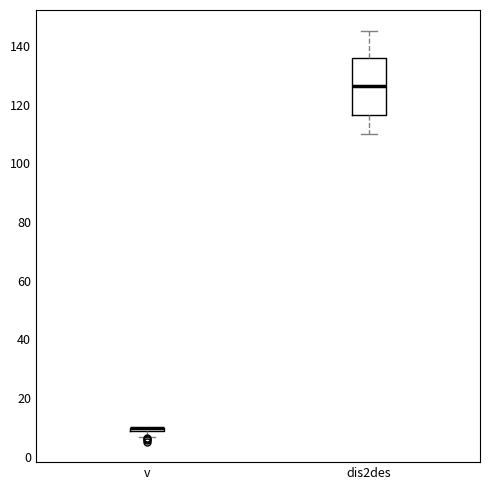

Where does the upper whisker of the box for dis2des end on the y-axis? The values are not printed on the chart, so give them approximately, as read against the axis.

146